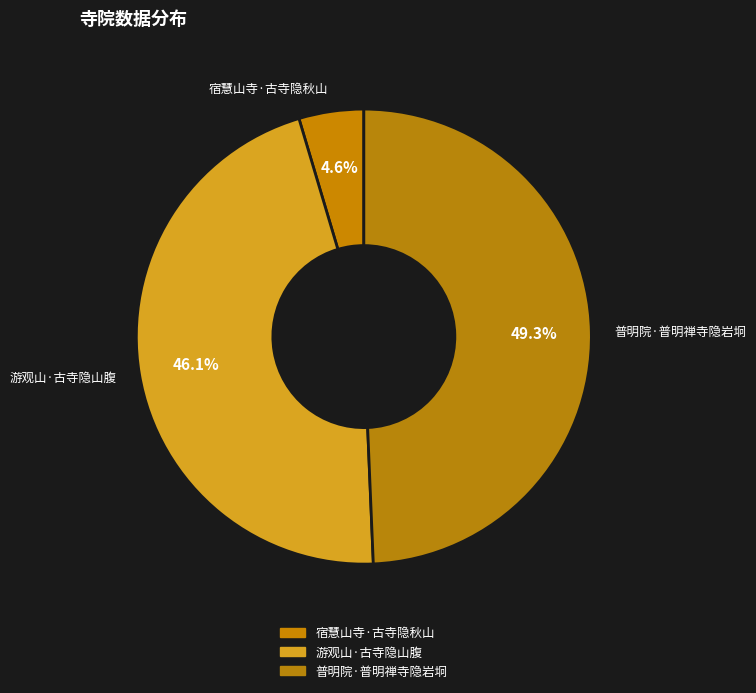

What is the ratio of the value at 游观山·古寺隐山腹 to the value at 普明院·普明禅寺隐岩坰?

0.9